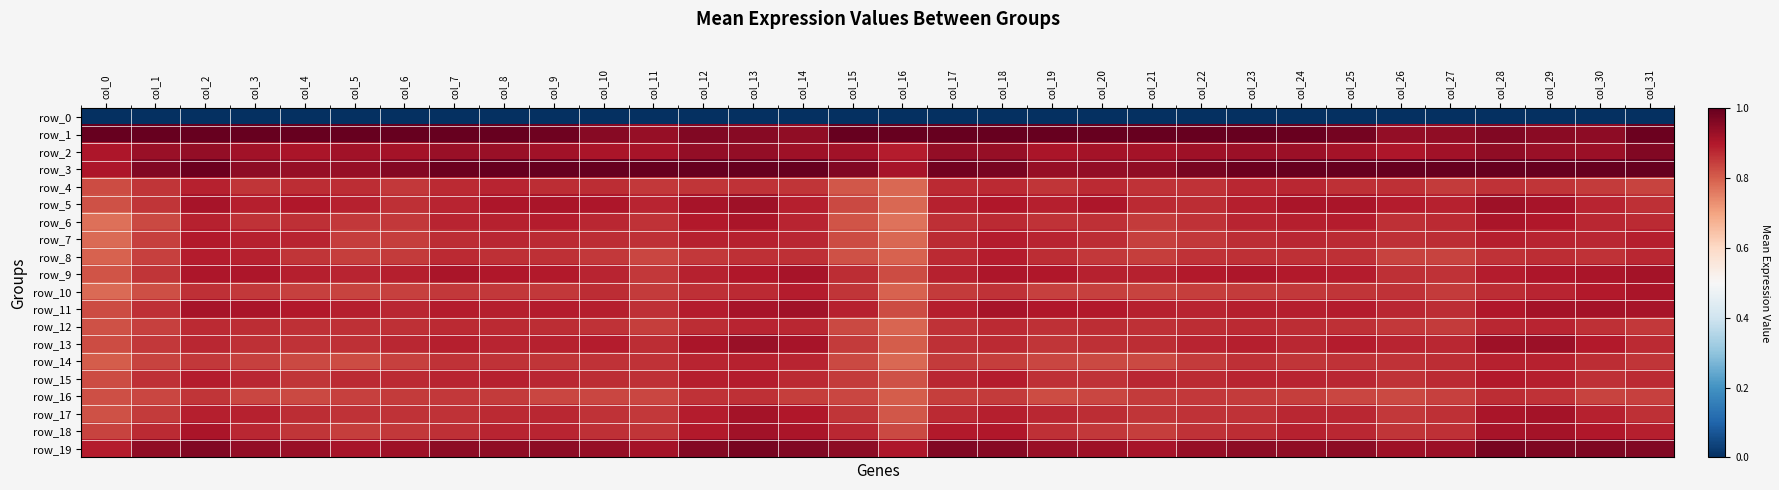

Which series has the largest total across all categories?

row_1